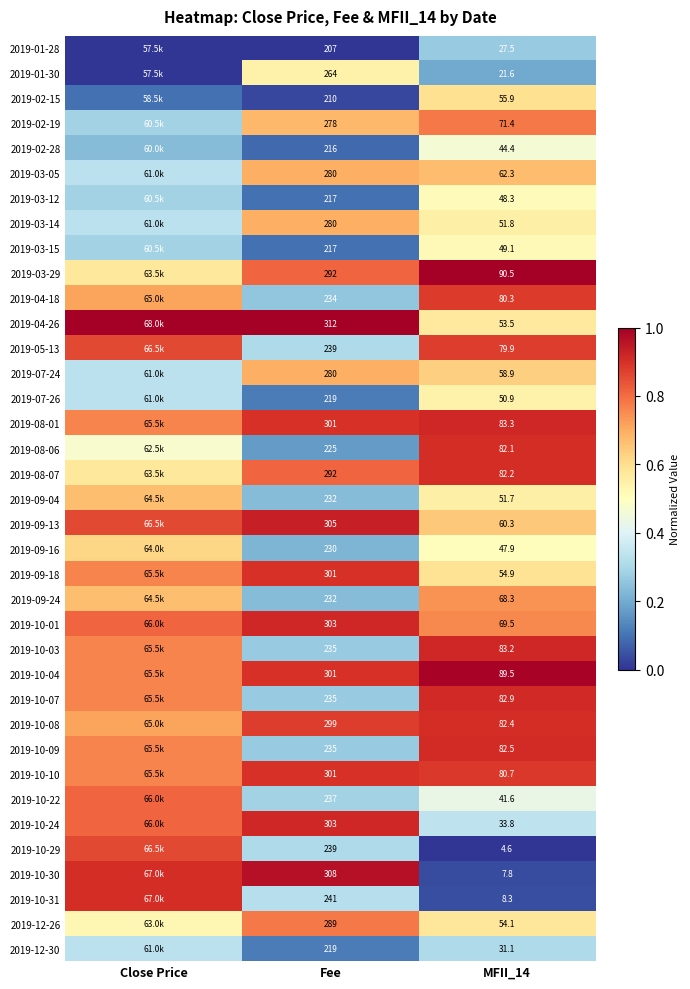

Which category has the highest value in the 2019-01-30 series?

Fee